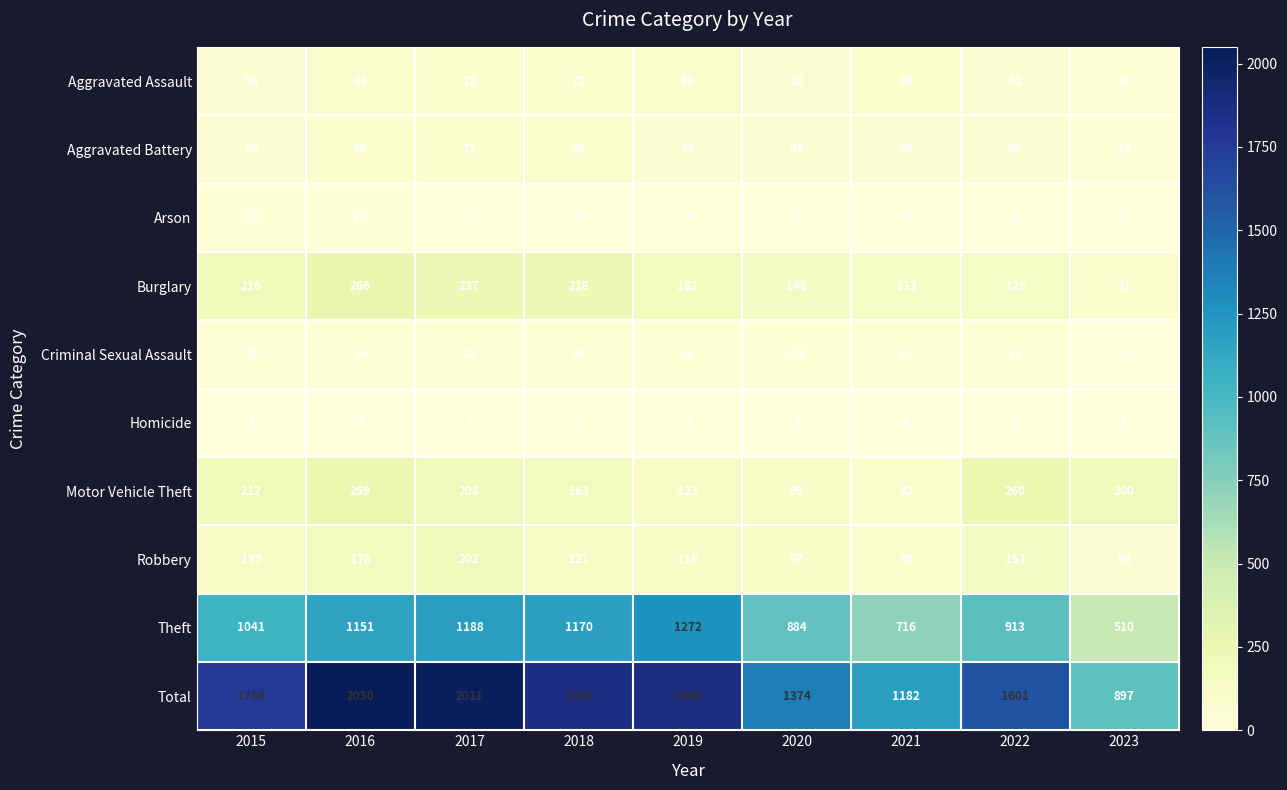

At how many categories does at least one series exceed 1187?

7